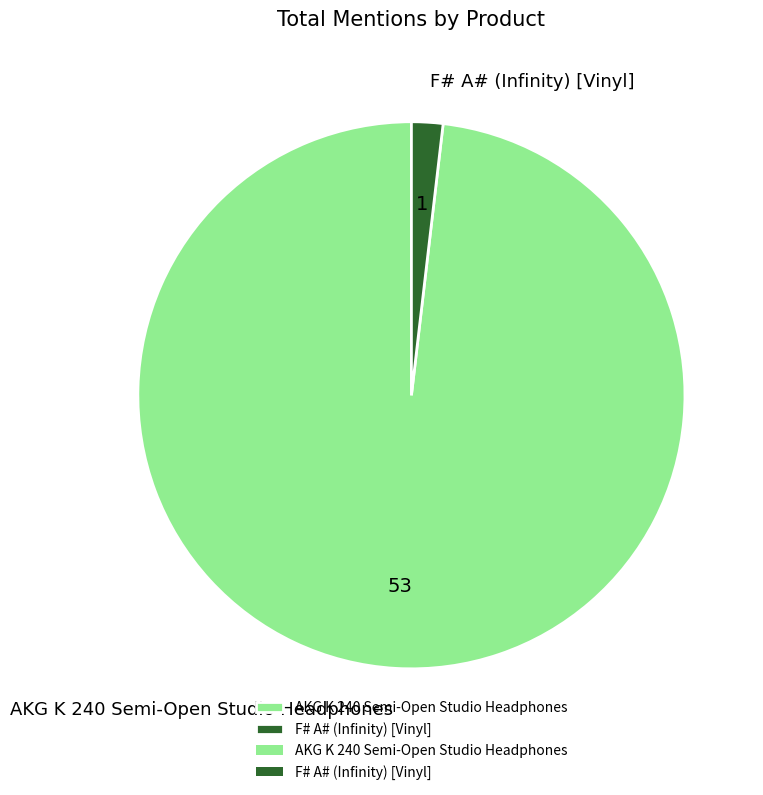

True or false: AKG K 240 Semi-Open Studio Headphones accounts for 98% of the total.

True